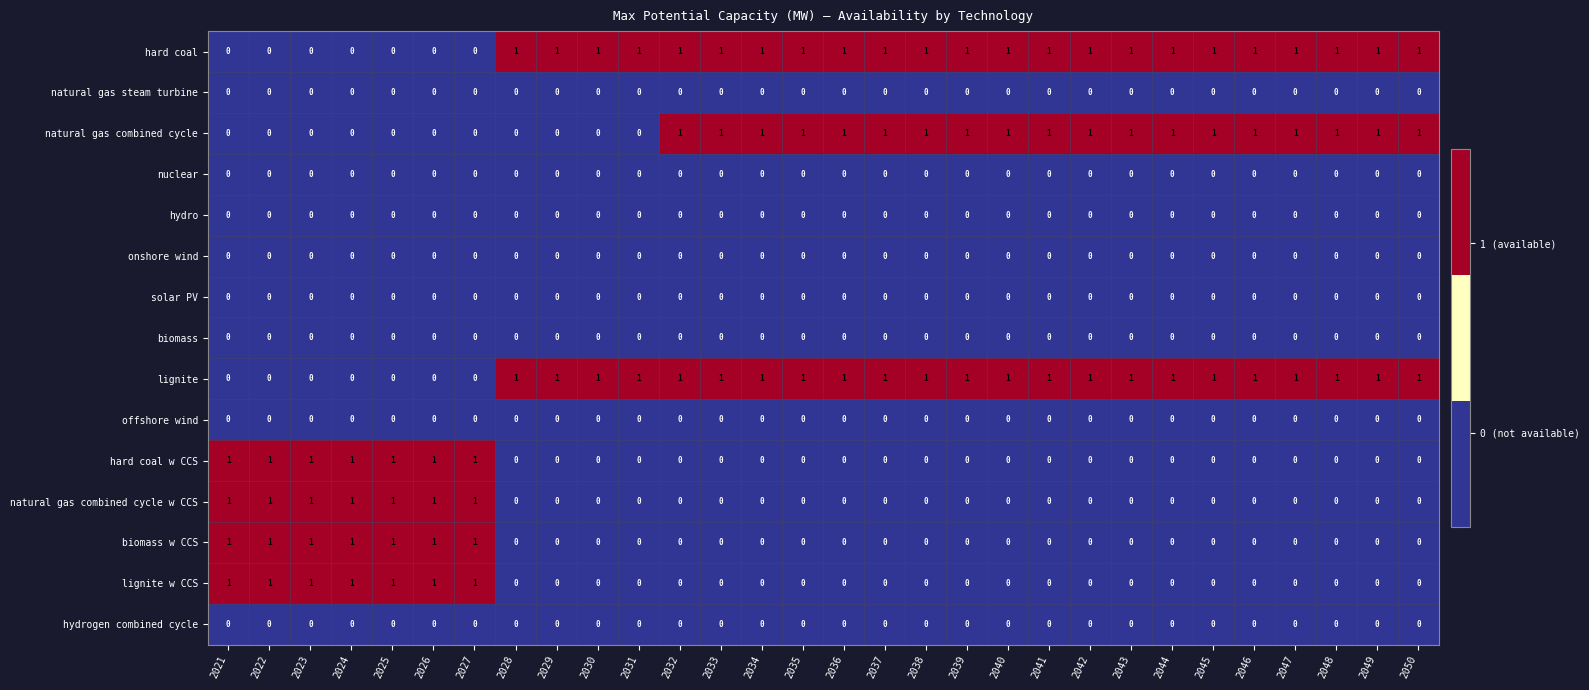

Is the value of natural gas combined cycle at 2038 greater than the value of hydrogen combined cycle at 2038?

Yes